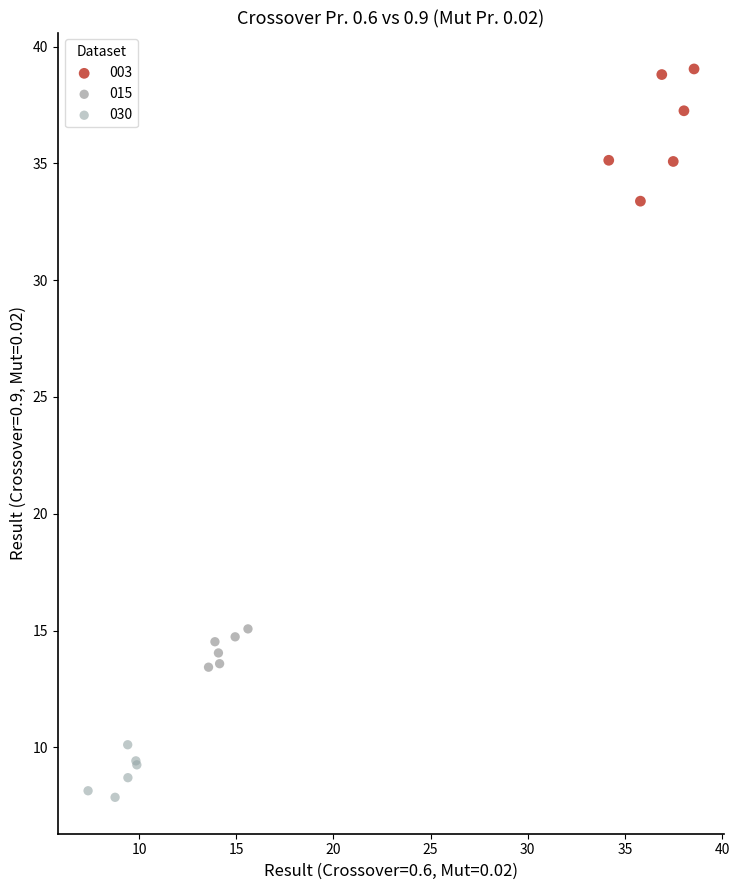

Which series has the largest Y range (max minus min)?

003